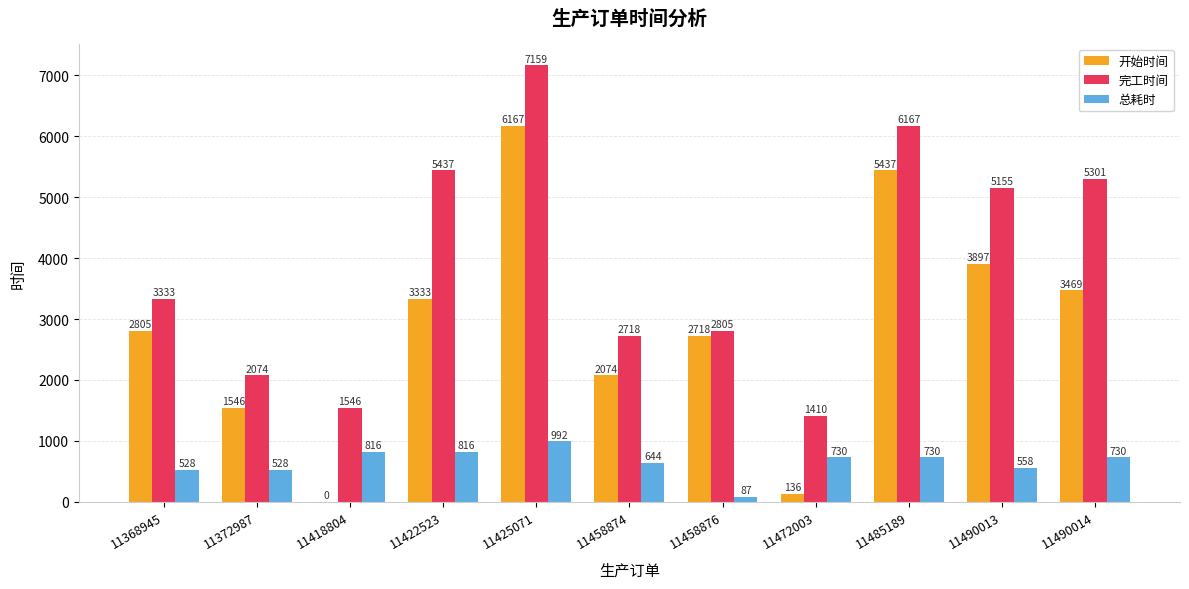

How many groups of bars are there?

11